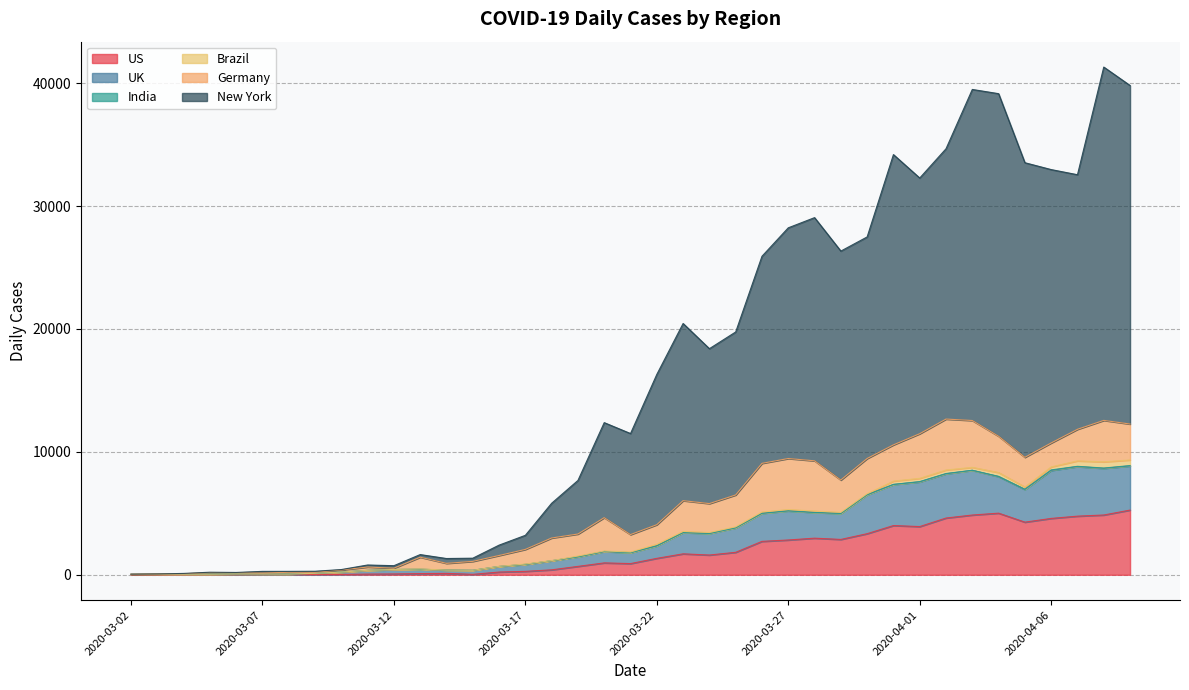

At which category is the sum across all series the highest?

2020-04-08